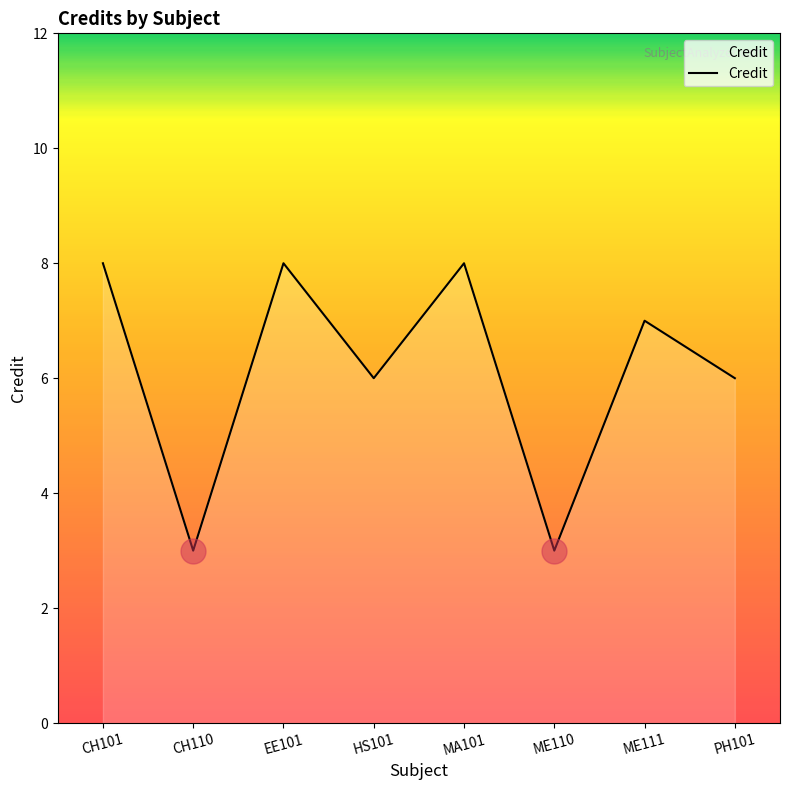

Between PH101 and MA101, which is larger?

MA101